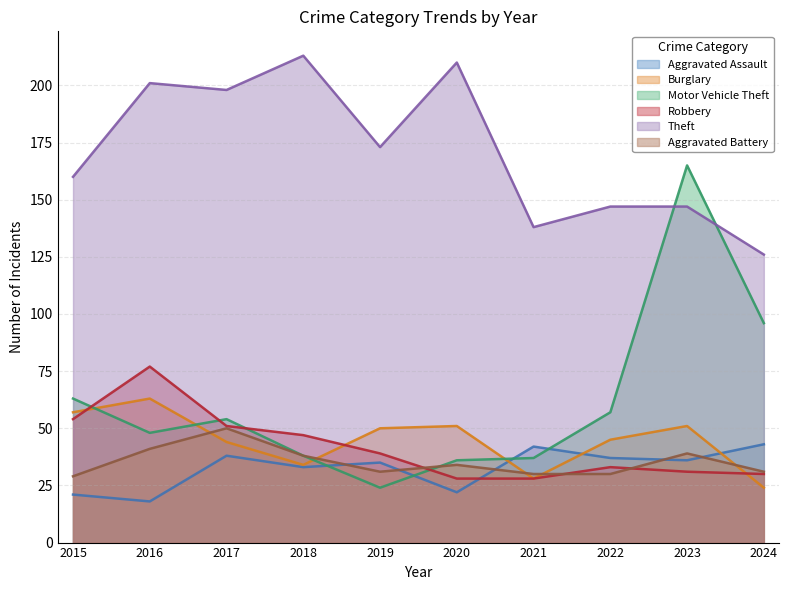

At which category does the chart reach its minimum across all series?

2016